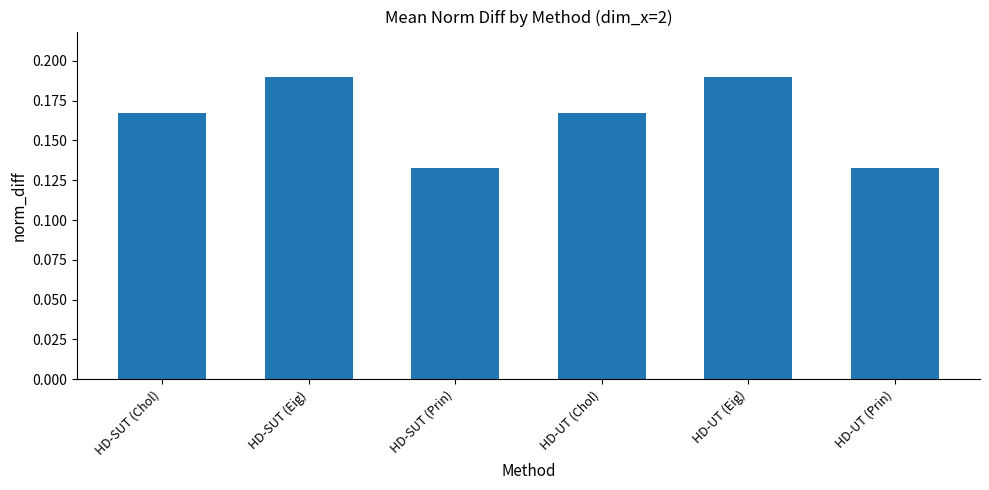

Count the number of categories in the chart.

6